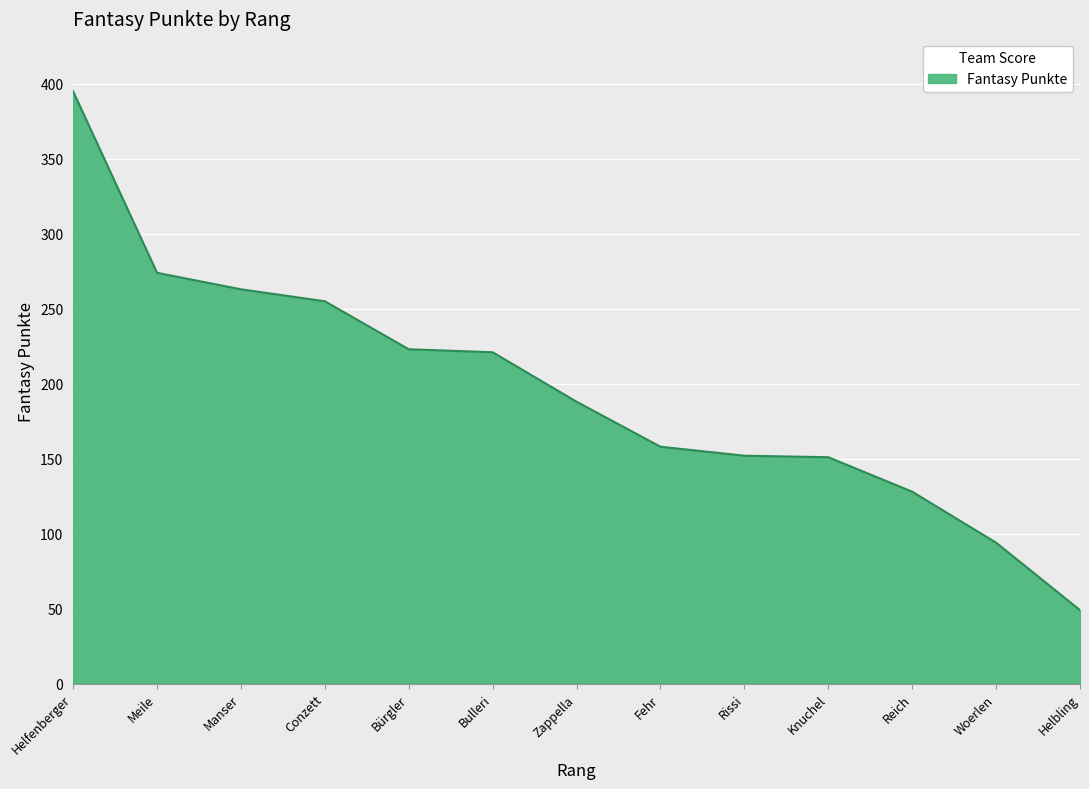

What is the average value?

196